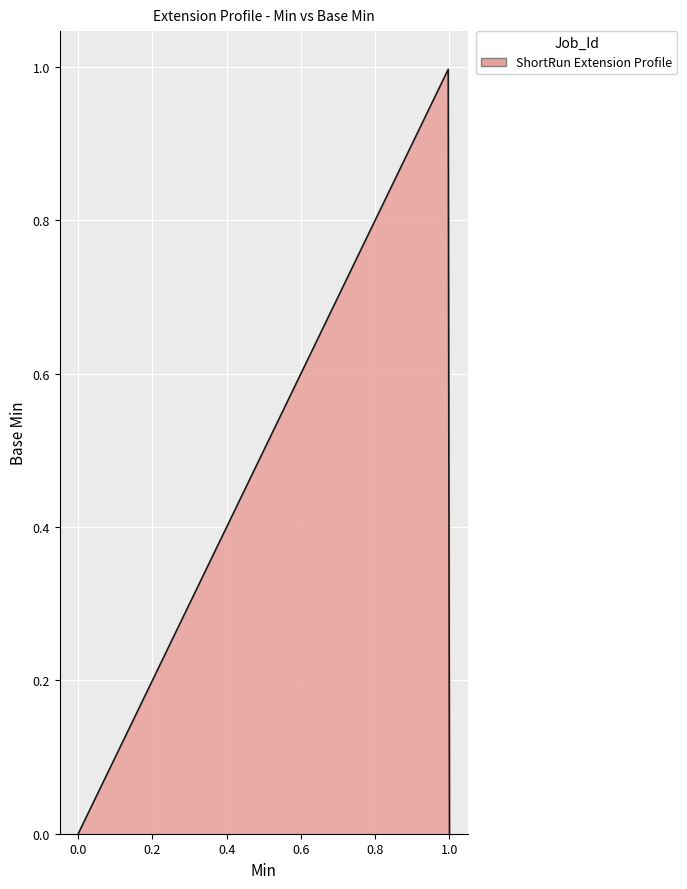

Does the chart display data point markers on the line(s)?

No